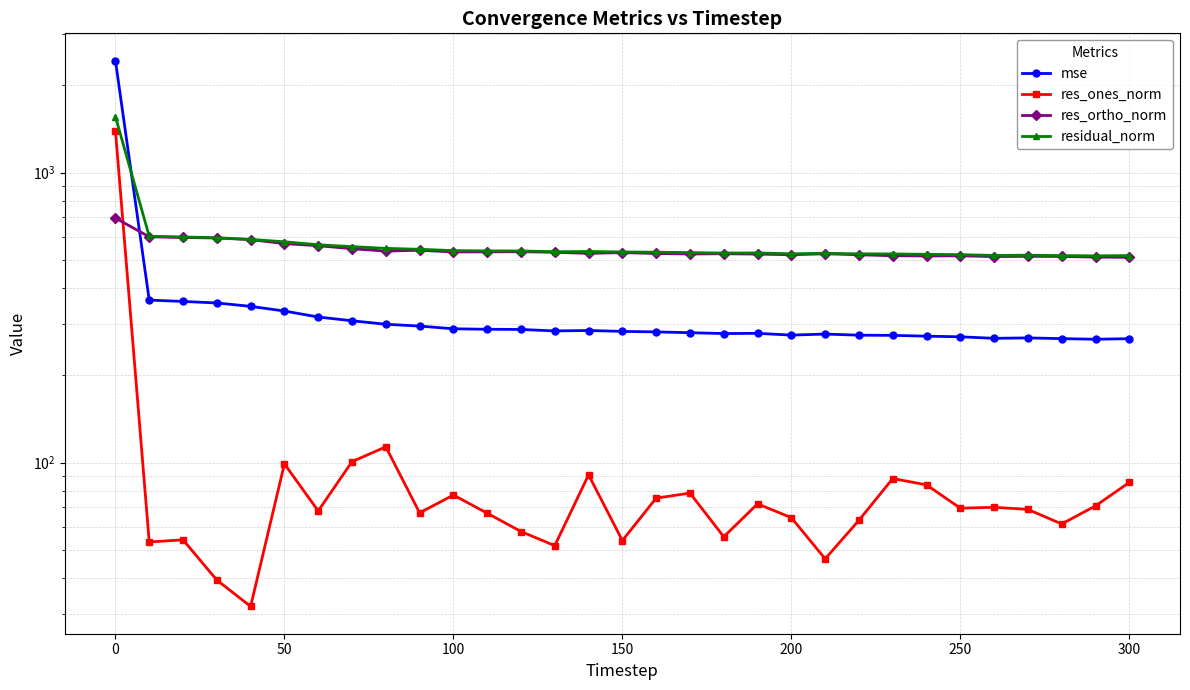

Is it true that res_ortho_norm equals 155.8 at 26?

False